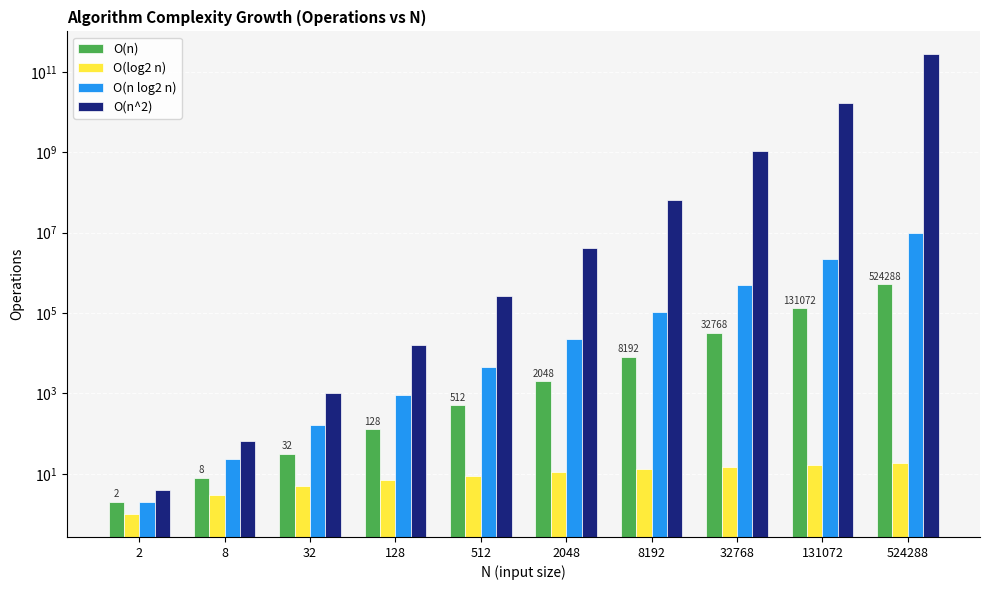

At which label does O(n^2) first exceed 4194304?

8192